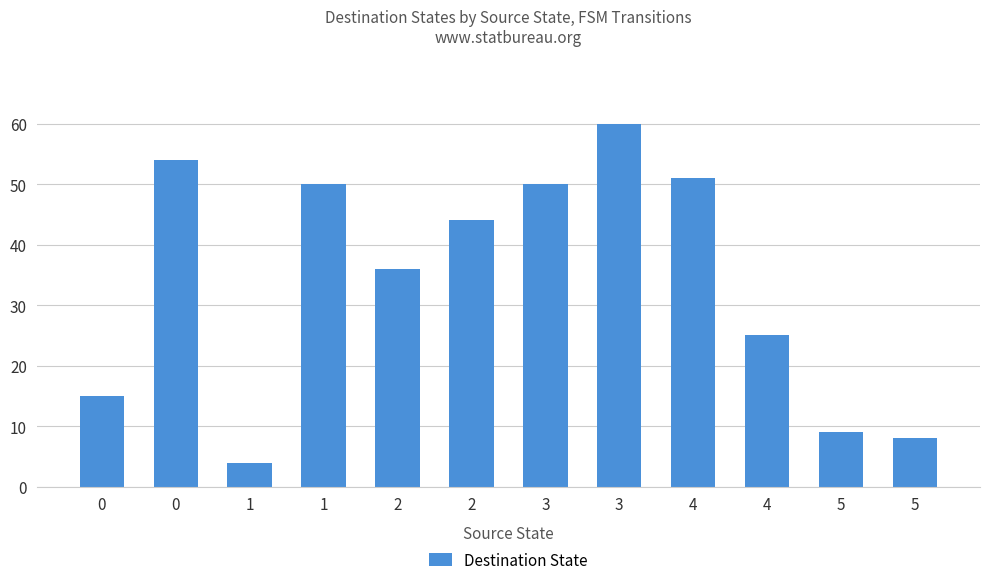

Reading left to right, transcribe all the data shown in this chart.

15	54	4	50	36	44	50	60	51	25	9	8